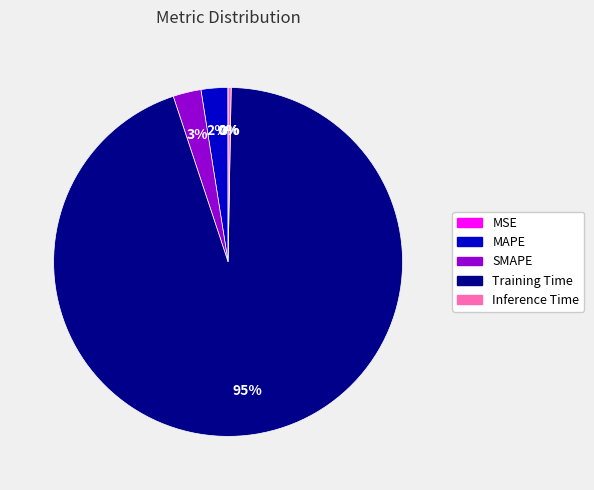

Which has a higher value, Training Time or Inference Time?

Training Time